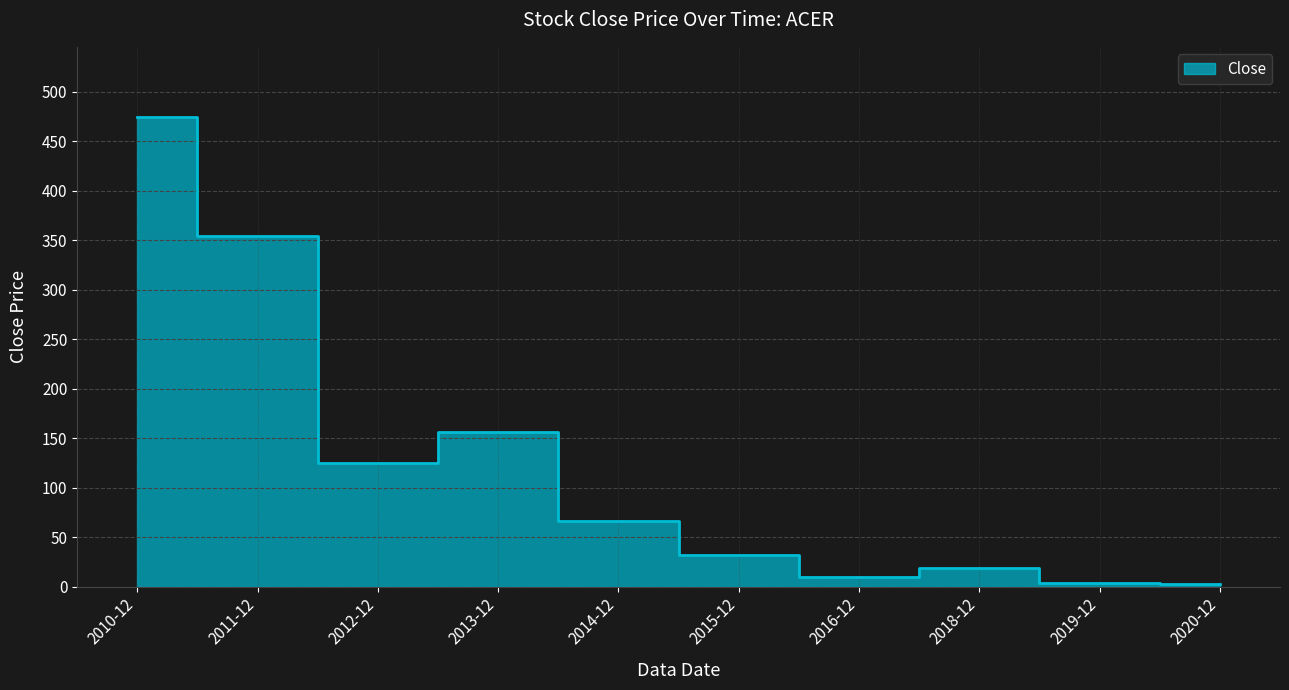

What is the sum of all values?

1243.0